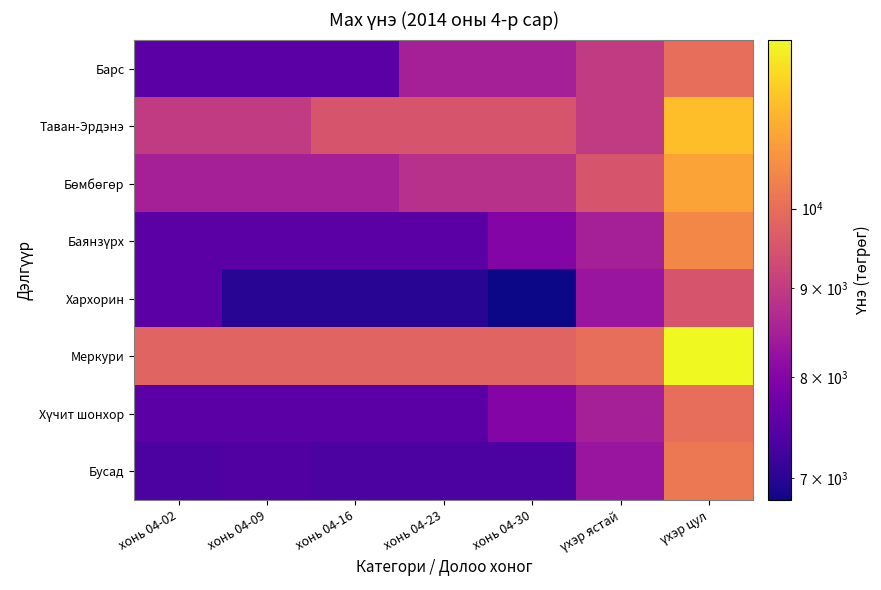

Which series has the largest total across all categories?

Меркури